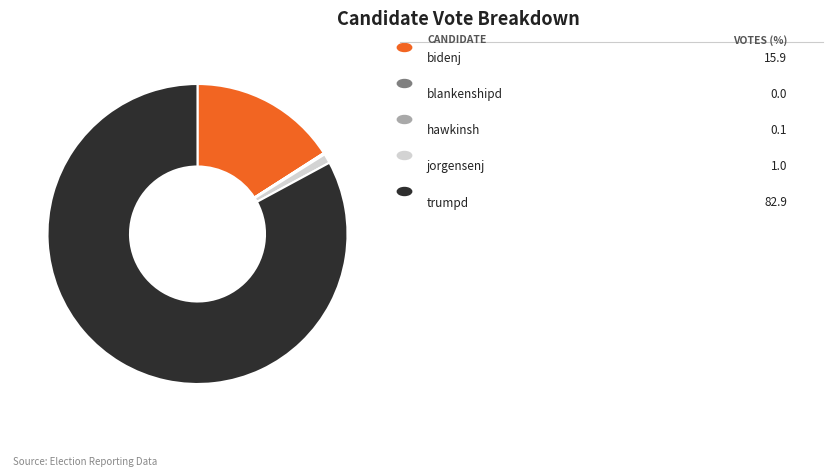

Is there a majority slice in this chart?

Yes